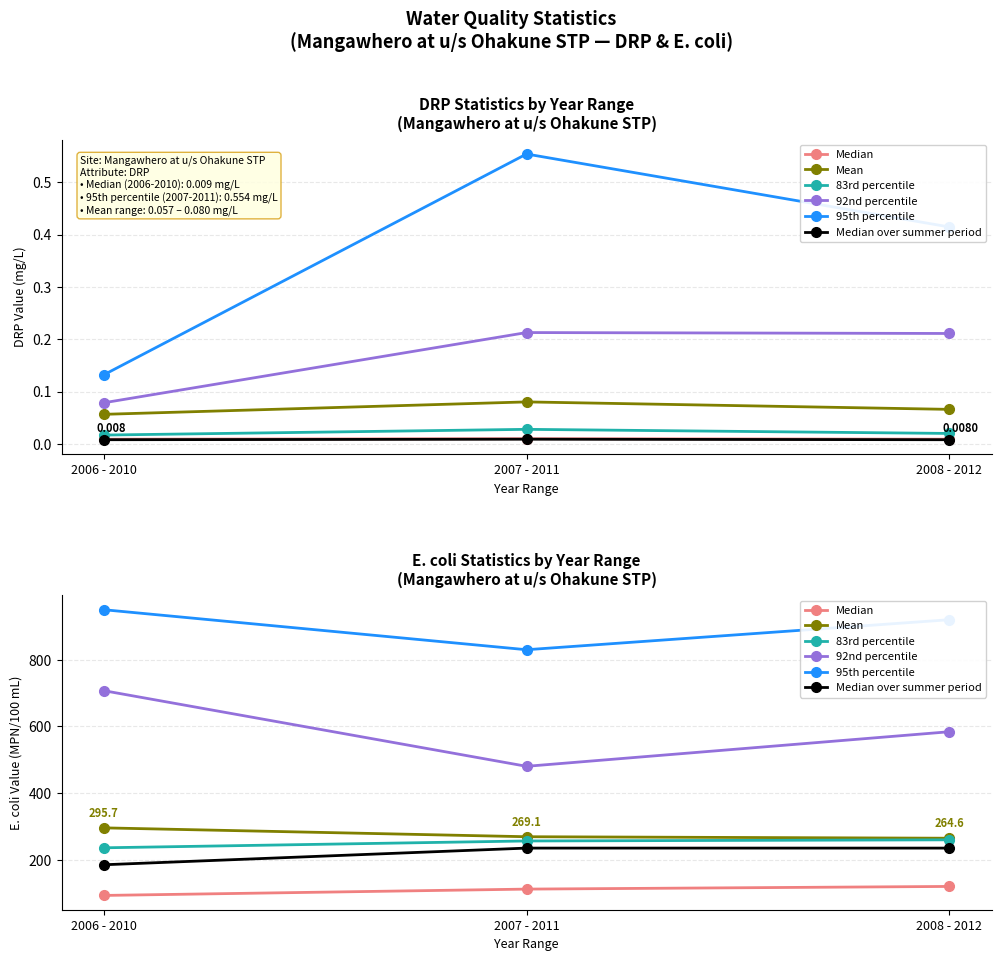

The 83rd percentile series shows 235.9 at 2006 - 2010. True or false?

True